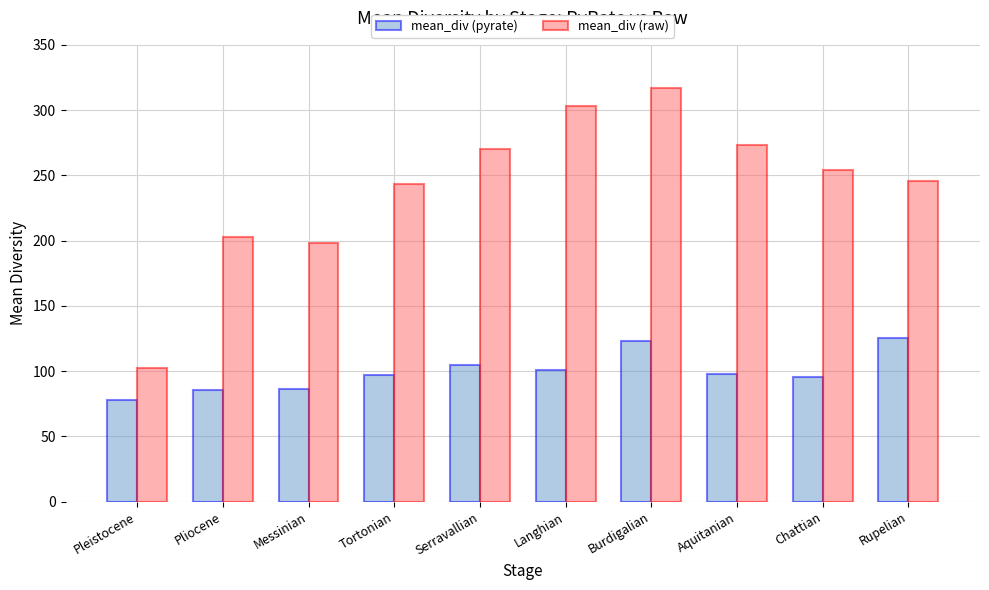

The mean_div (pyrate) series shows 72.7 at Rupelian. True or false?

False